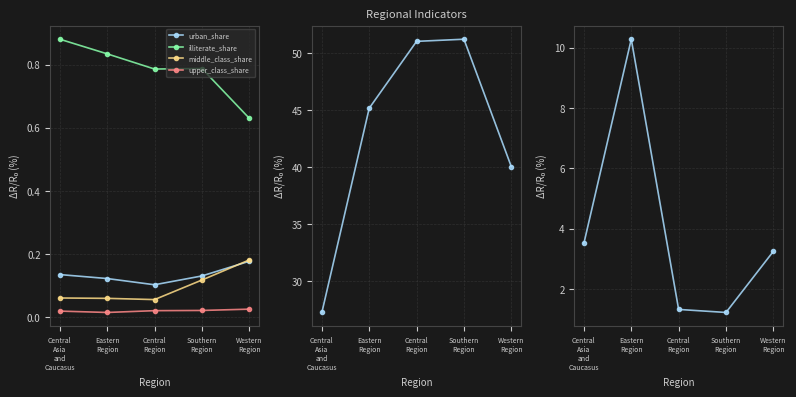

Reading left to right, extract all data points from this chart.

urban_share: Central
Asia
and
Caucasus=0.1	Eastern
Region=0.1	Central
Region=0.1	Southern
Region=0.1	Western
Region=0.2
illiterate_share: Central
Asia
and
Caucasus=0.9	Eastern
Region=0.8	Central
Region=0.8	Southern
Region=0.8	Western
Region=0.6
middle_class_share: Central
Asia
and
Caucasus=0.1	Eastern
Region=0.1	Central
Region=0.1	Southern
Region=0.1	Western
Region=0.2
upper_class_share: Central
Asia
and
Caucasus=0.0	Eastern
Region=0.0	Central
Region=0.0	Southern
Region=0.0	Western
Region=0.0
birth_rate: Central
Asia
and
Caucasus=27.2	Eastern
Region=45.2	Central
Region=51.0	Southern
Region=51.2	Western
Region=40.0
modern_indus_optput_pc: Central
Asia
and
Caucasus=3.5	Eastern
Region=10.3	Central
Region=1.3	Southern
Region=1.2	Western
Region=3.2